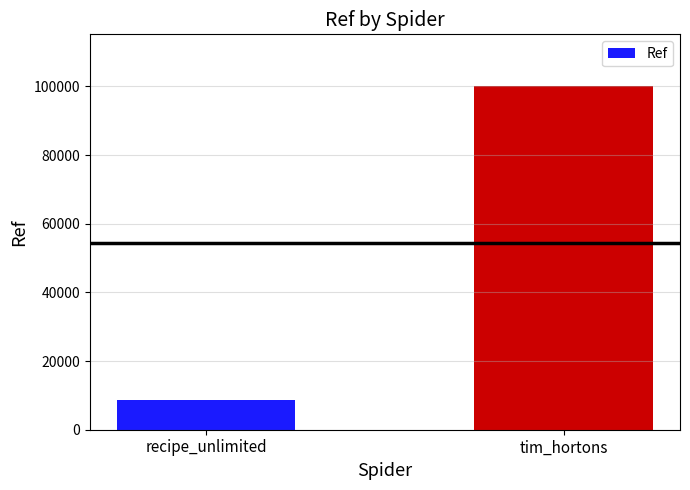

Reading left to right, extract all data points from this chart.

8679	100163